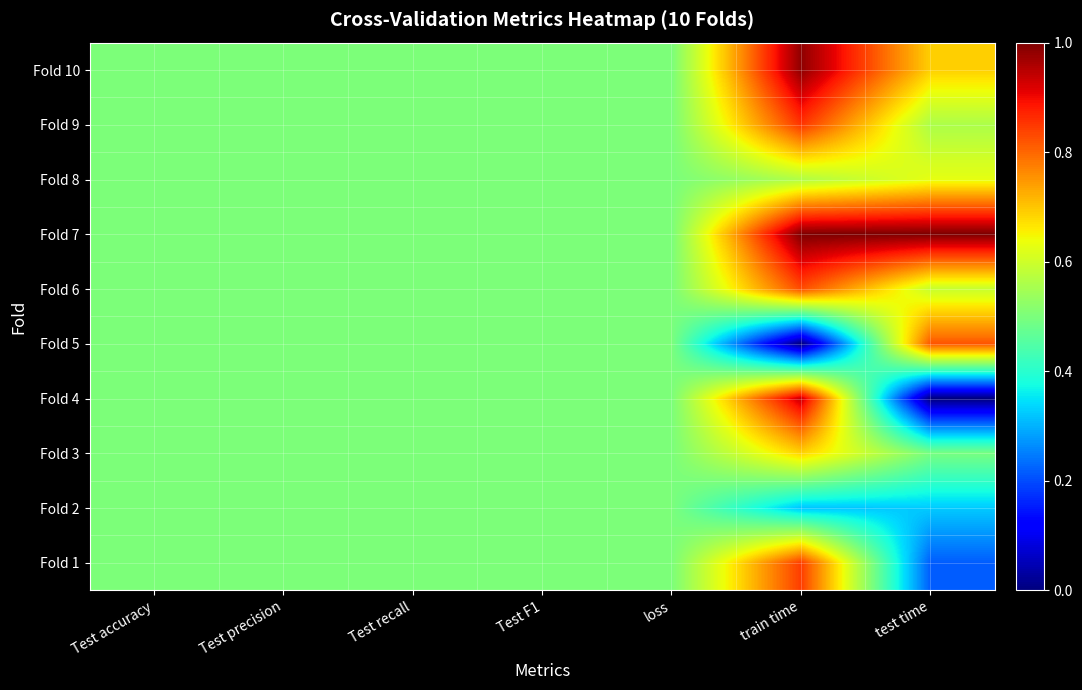

Rank the series at Test precision from lowest to highest value.

Fold 1, Fold 2, Fold 3, Fold 4, Fold 5, Fold 6, Fold 7, Fold 8, Fold 9, Fold 10